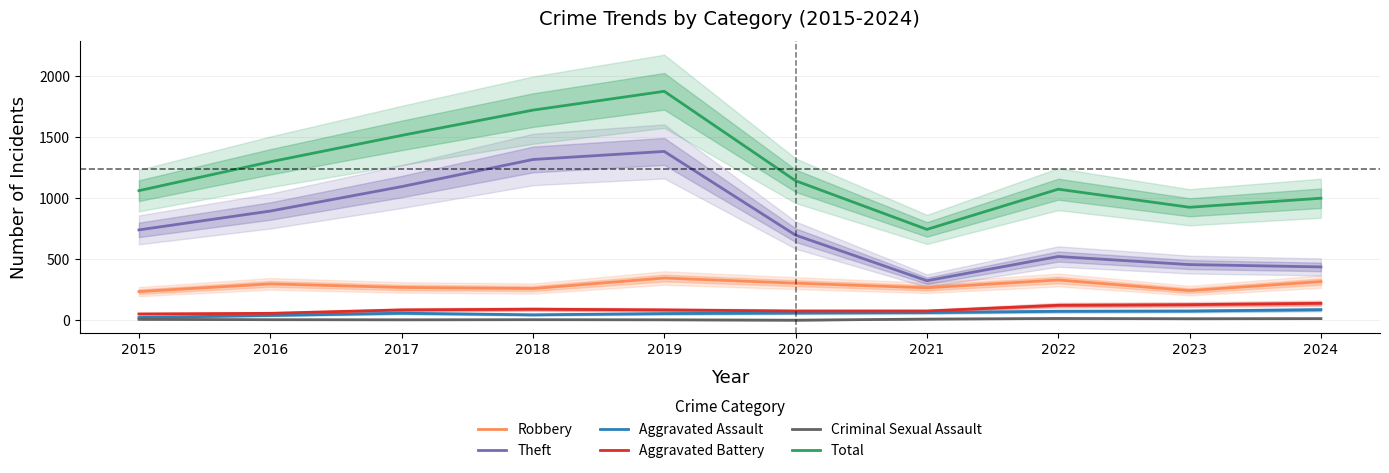

What is the maximum value shown in the chart?

1874